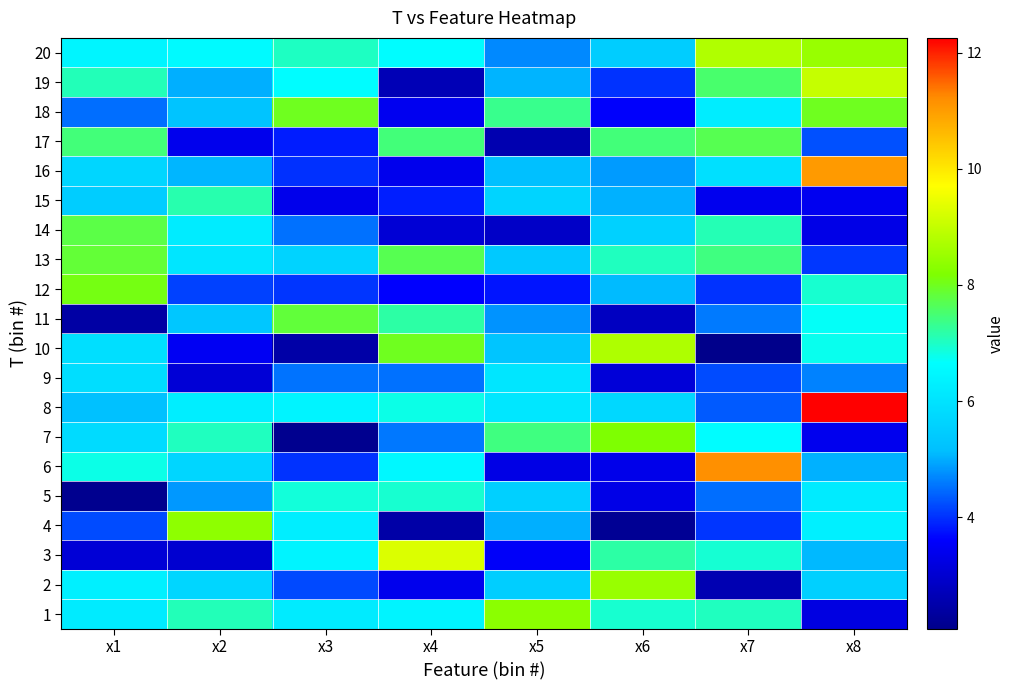

Which series has the largest range (max minus min)?

8